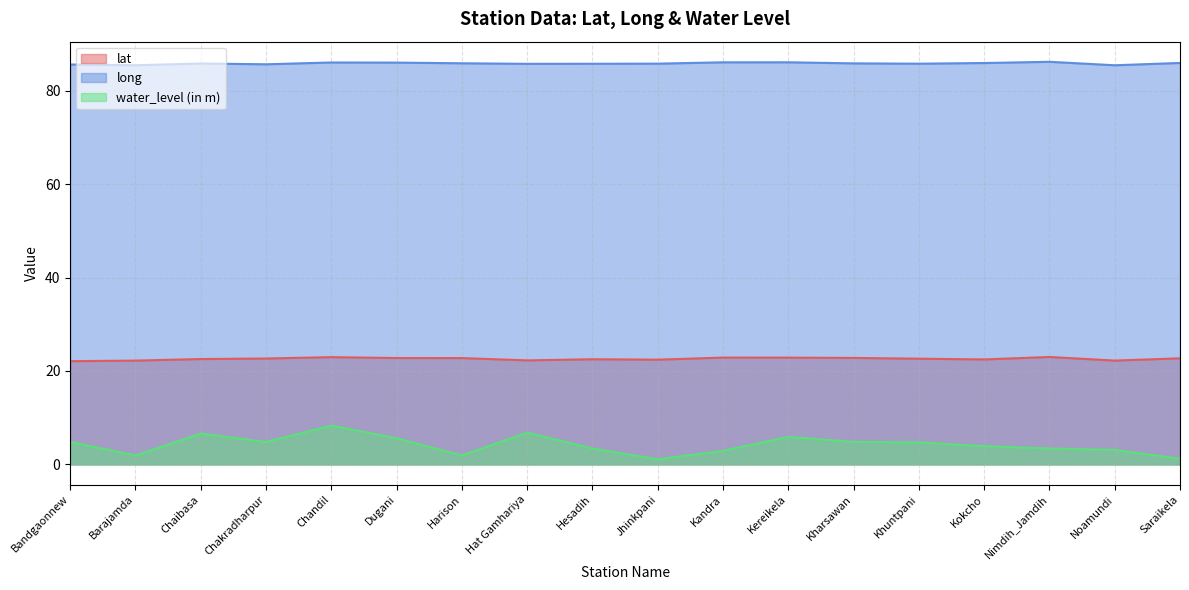

How many interior local valleys does the long series have?

5